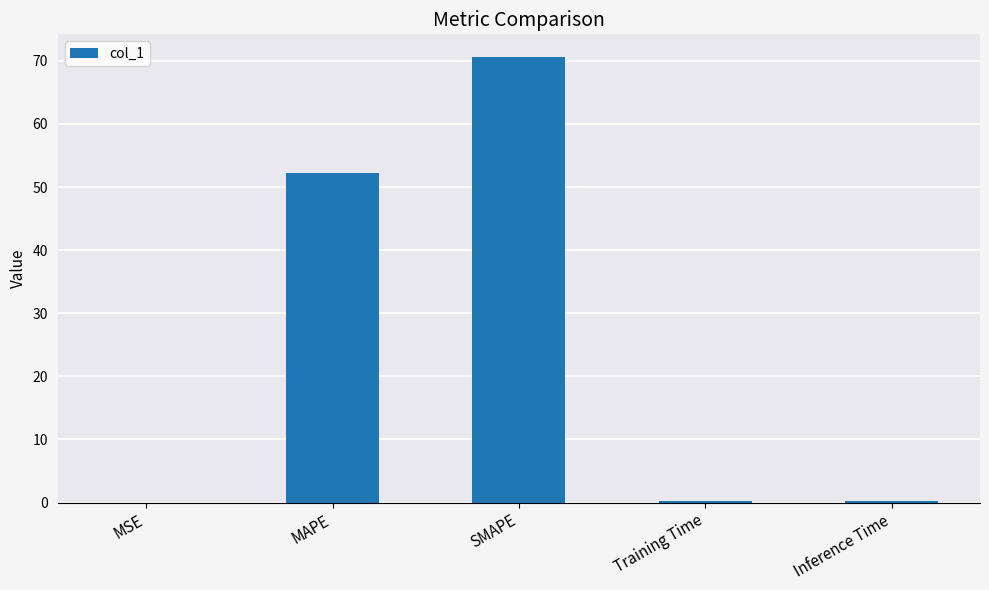

At which label is the value closest to 35?

MAPE